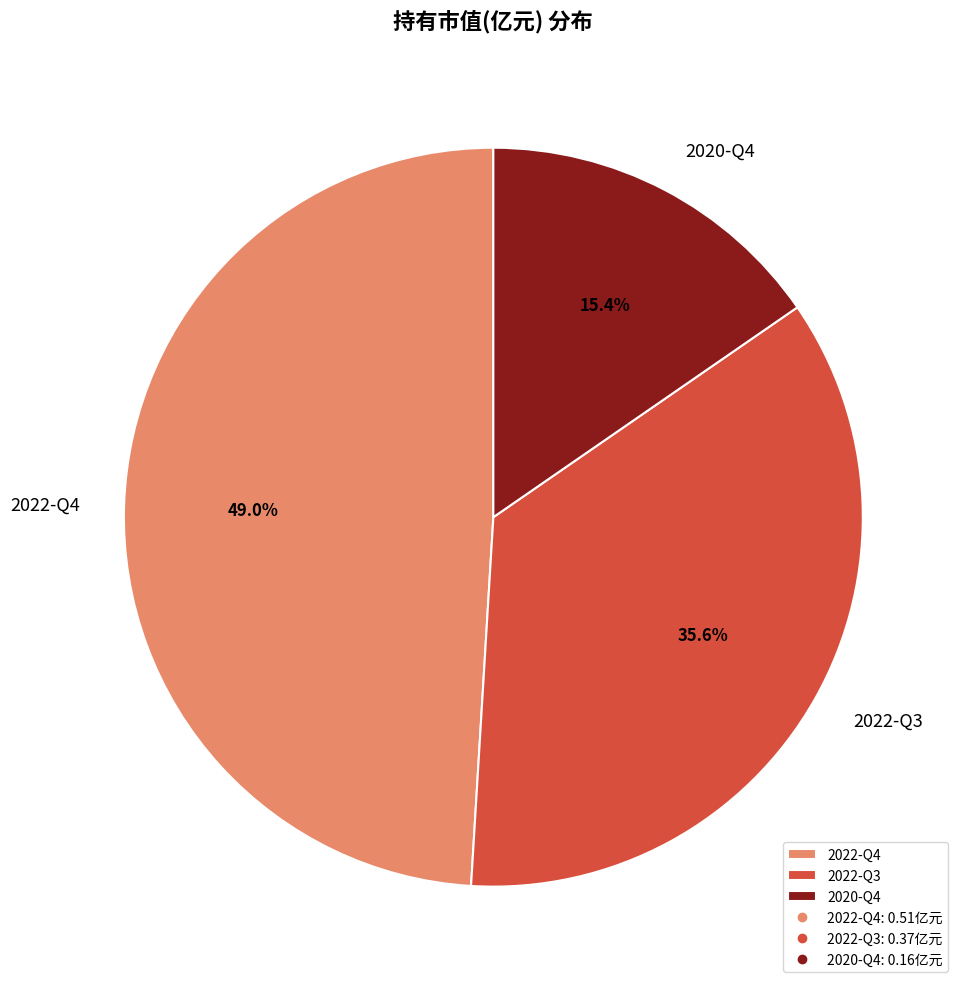

What is the largest slice in the pie chart?

2022-Q4